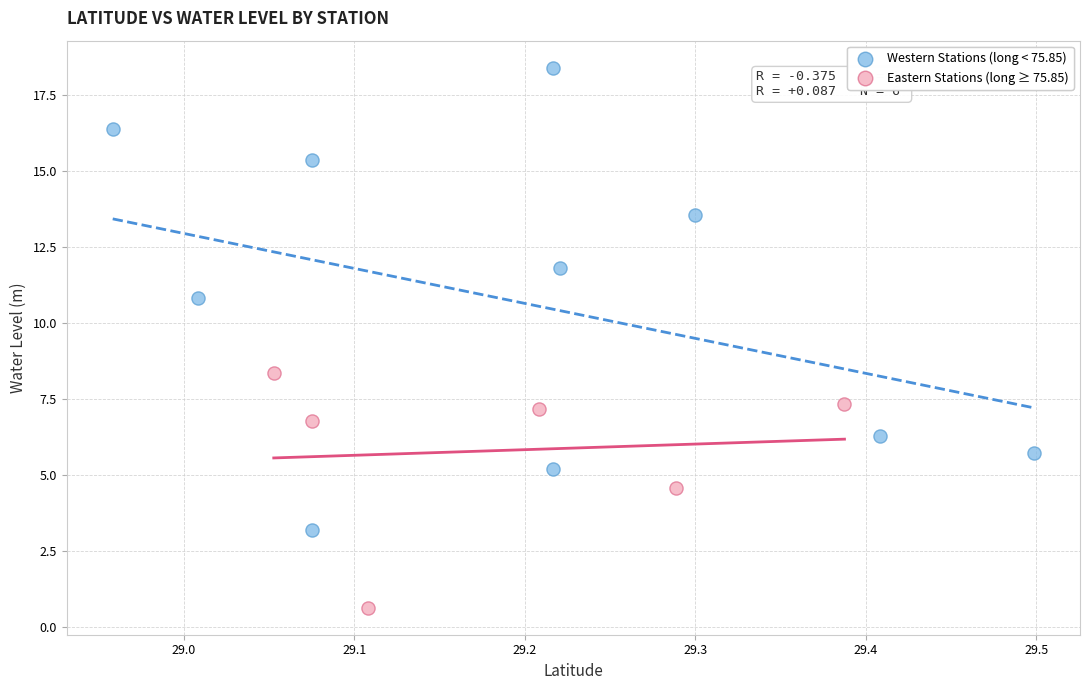

Which series reaches the minimum Y coordinate?

Eastern Stations (long ≥ 75.85)